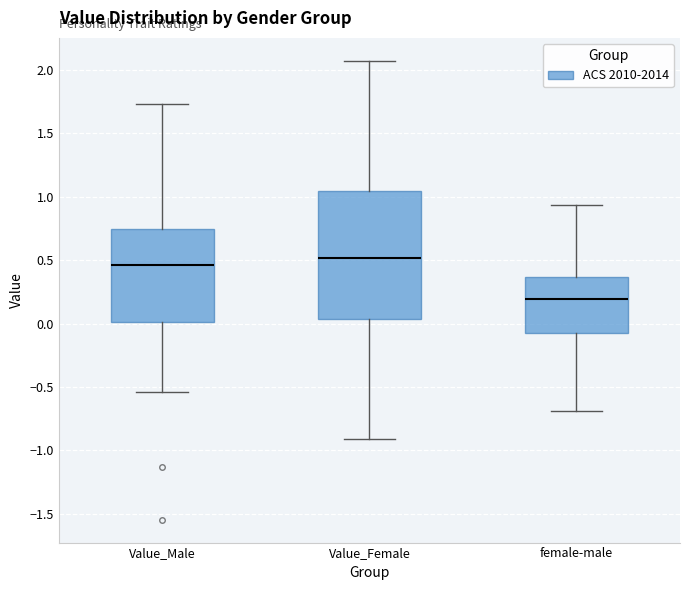

Reading left to right, transcribe this box plot: for each box, give where its median line is, the range the box spans, and where its two whiskers end, as read against the y-axis. The values are not printed on the chart, so give them approximately, as read against the axis.

Value_Male: median 0.45, box 0.00 to 0.75, whiskers -0.55 to 1.75
Value_Female: median 0.50, box 0.05 to 1.05, whiskers -0.90 to 2.05
female-male: median 0.20, box -0.10 to 0.35, whiskers -0.70 to 0.95